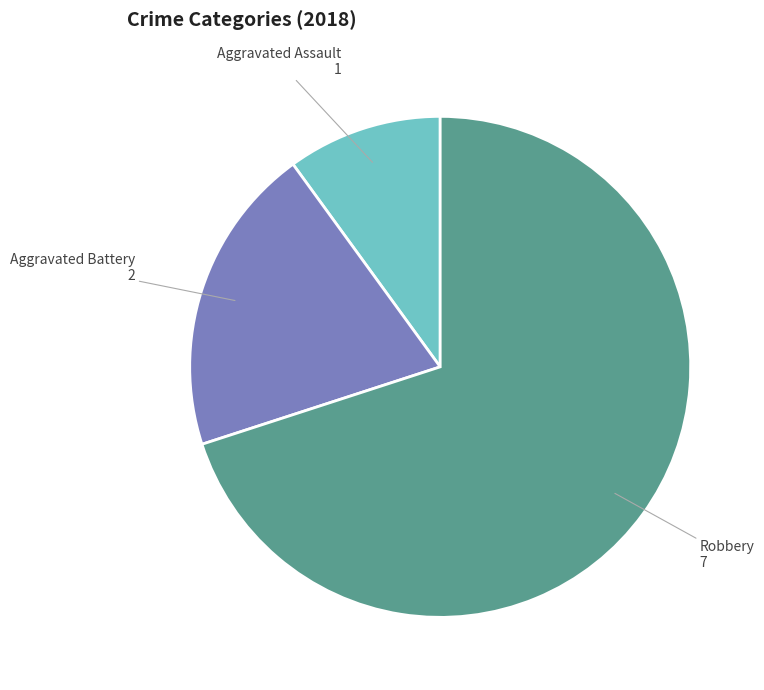

How many segments does this pie chart have?

3